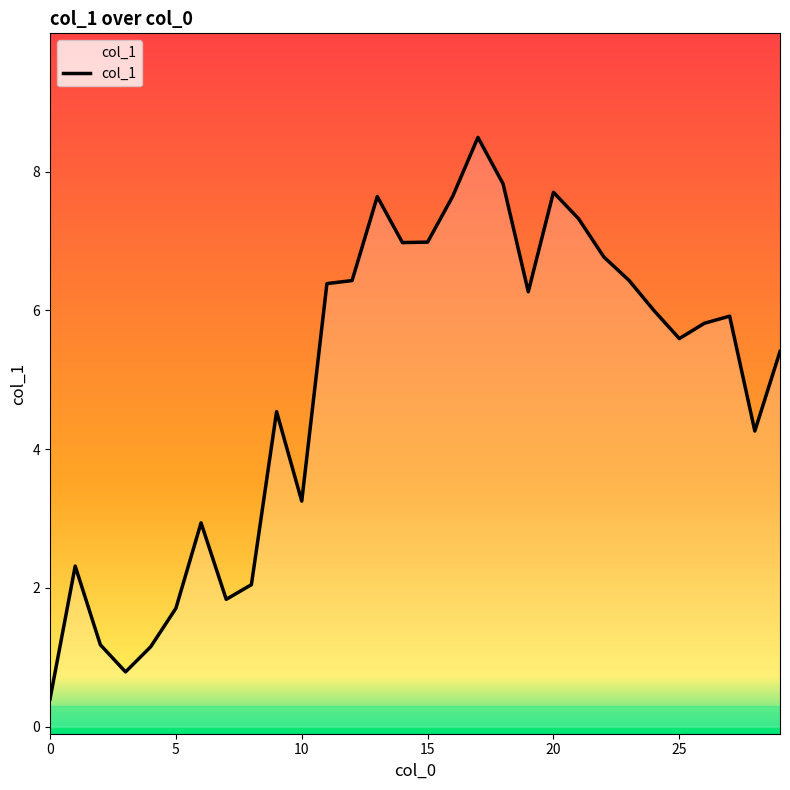

What is the minimum value shown in the chart?

0.4